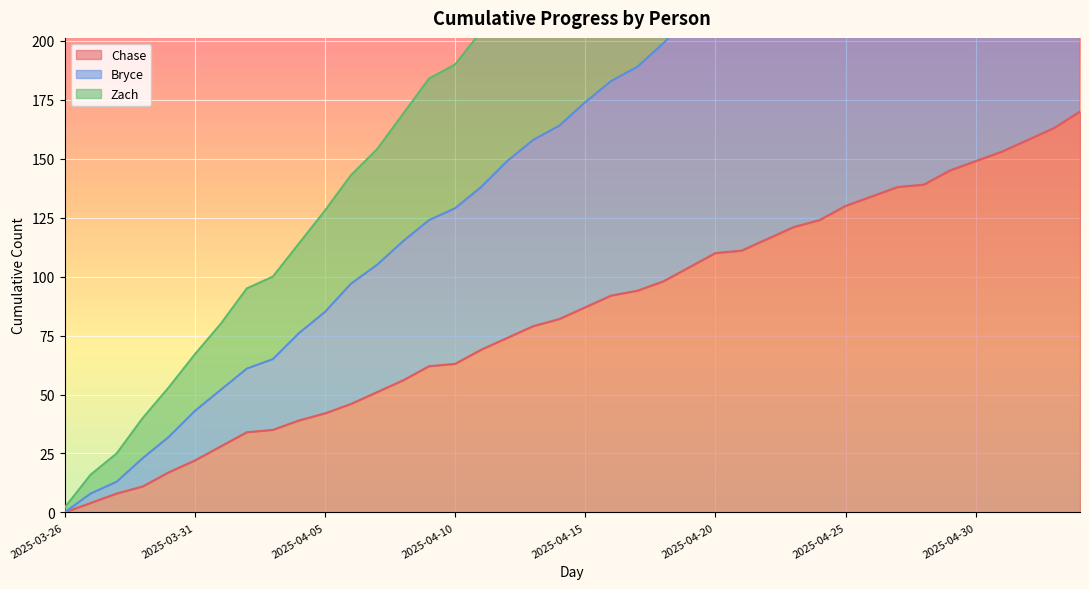

What is the spread (max minus min) of values at 2025-04-02?

61